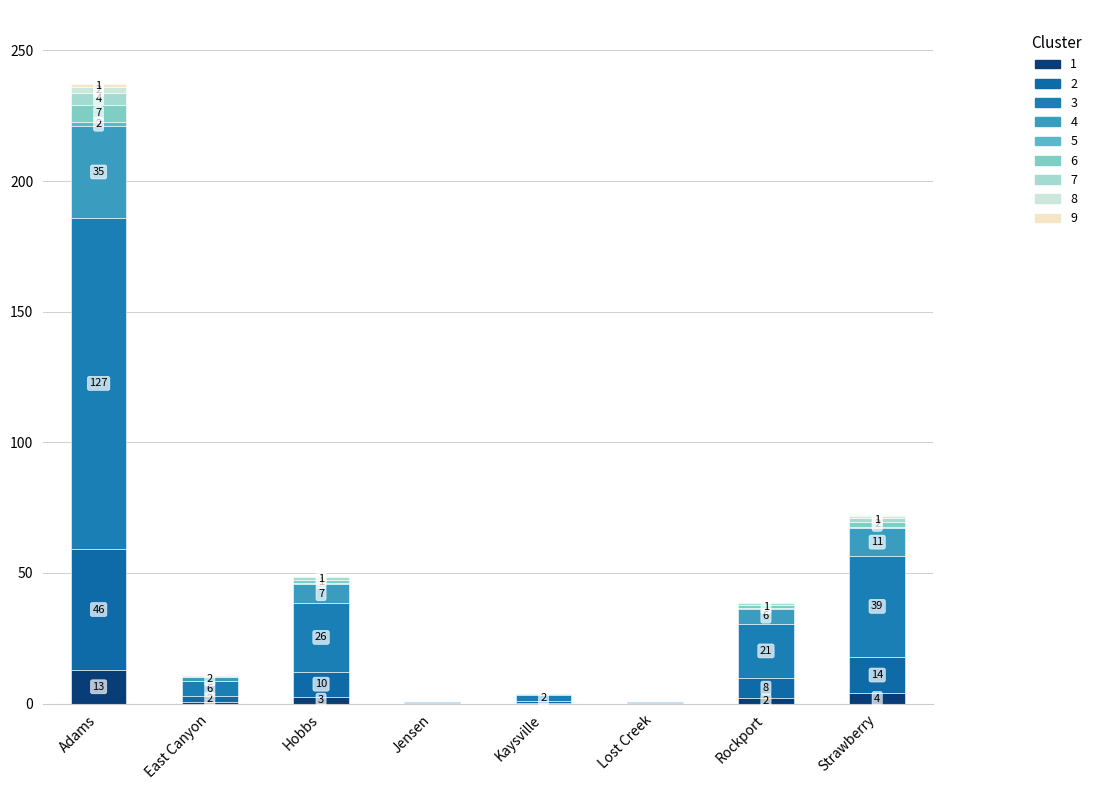

Are the bars grouped side by side (vs. stacked)?

No